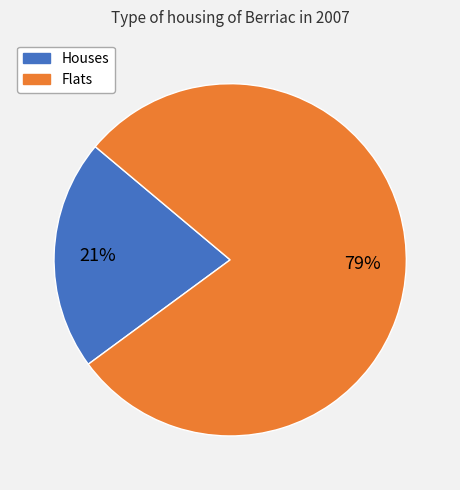

Which slice is the smallest?

Houses